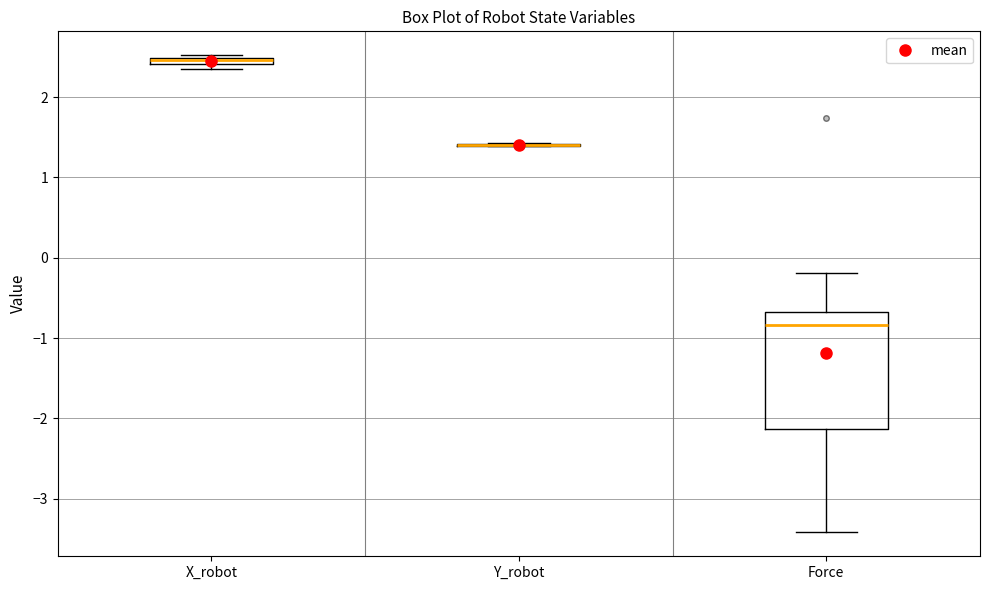

Comparing the boxes themselves (not the whiskers), which one is the tallest?

Force